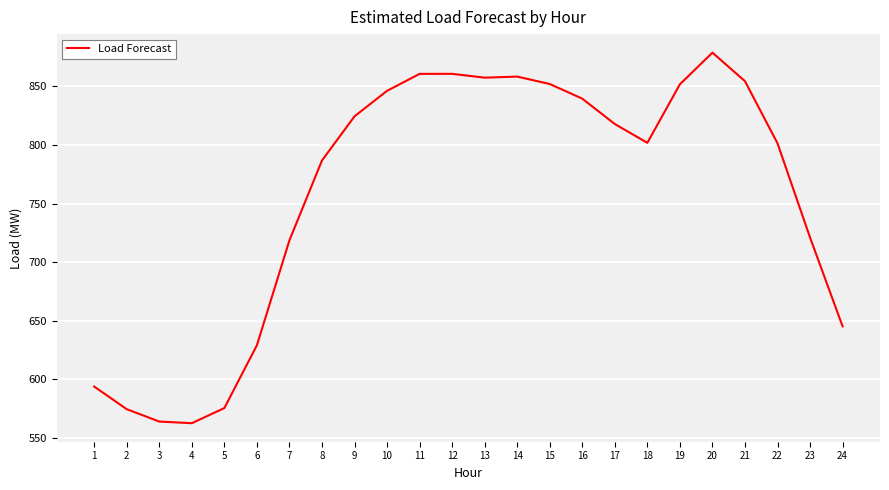

Is it true that the value at 19 is 578.9?

False